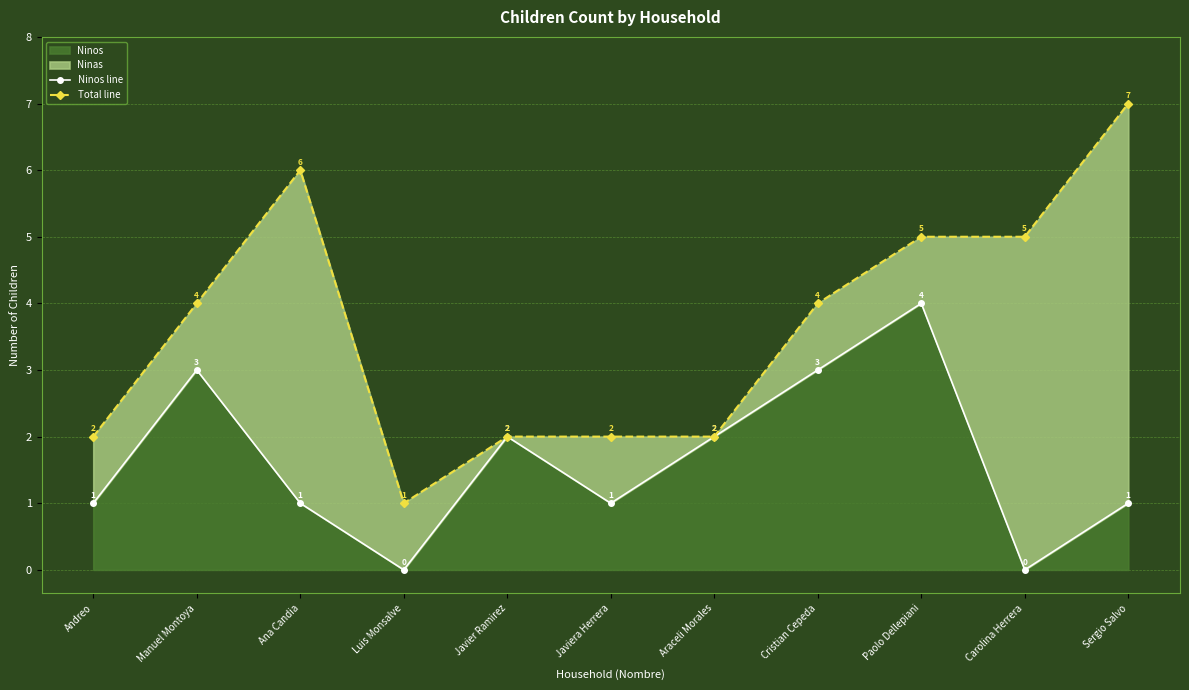

True or false: Ninos line has more than 1 points higher than both neighbors.

True